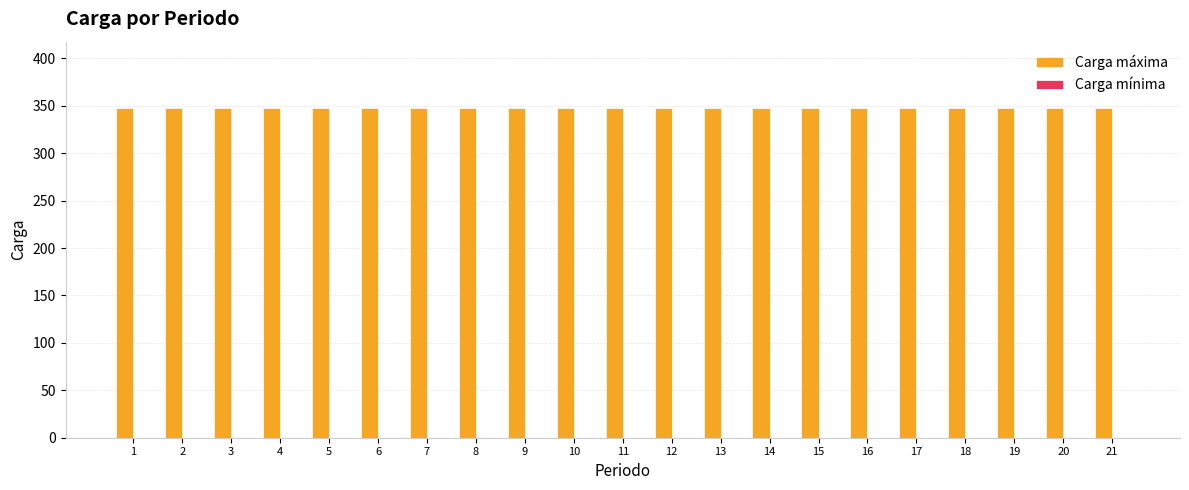

Is it true that Carga máxima equals 348 at 9?

True